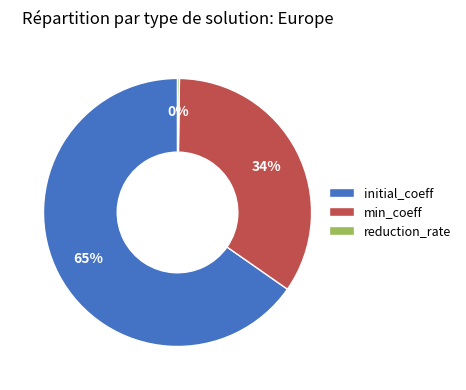

Which slice is the largest?

initial_coeff